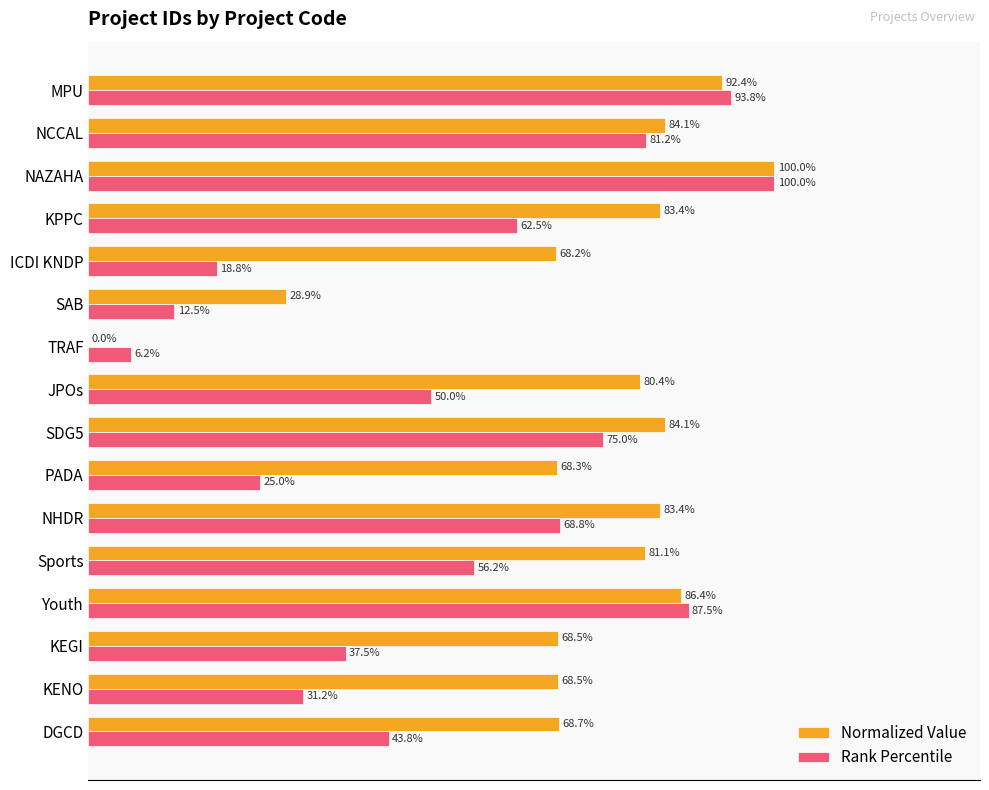

Which series changed the most between SAB and NCCAL?

Rank Percentile